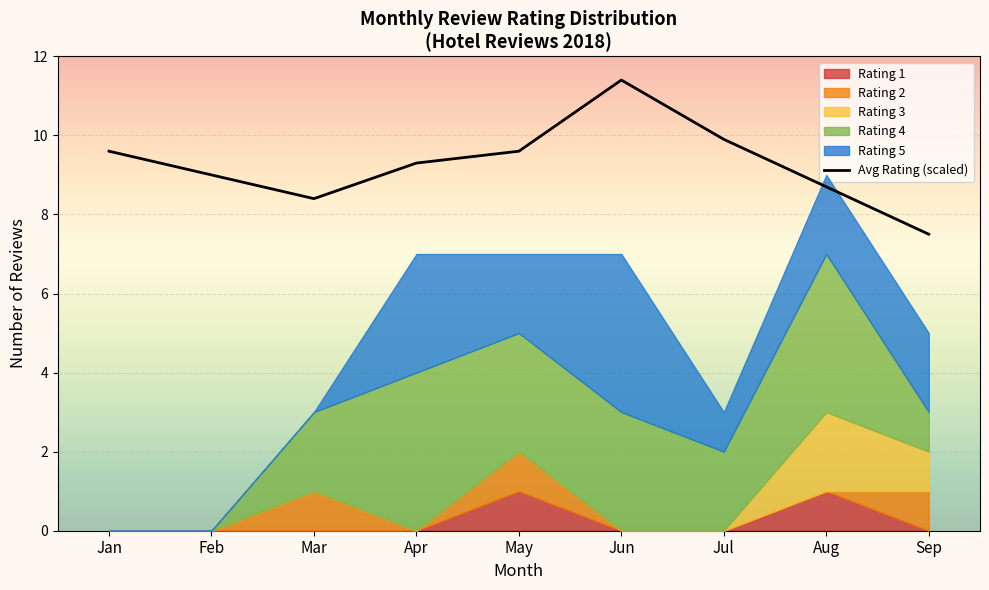

What is the smallest value displayed?

7.5